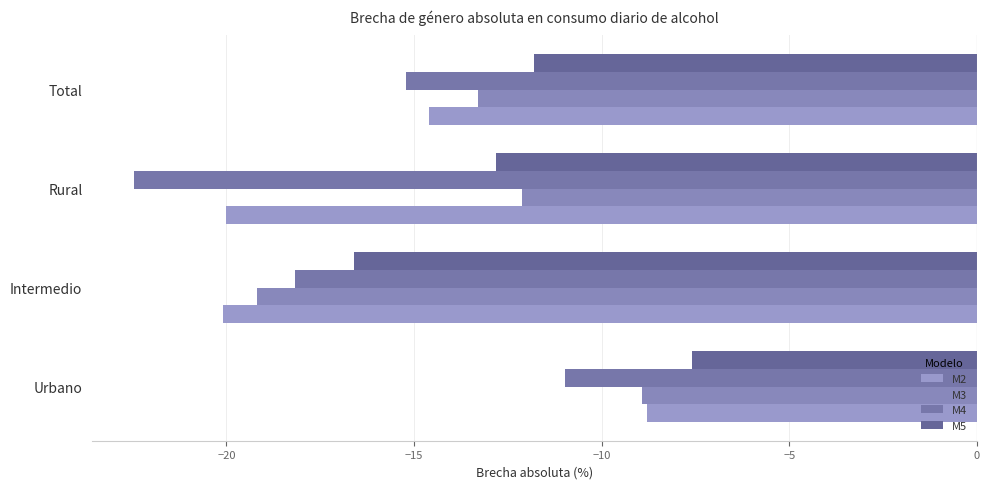

Rank the categories by M3 value from highest to lowest.

Urbano, Rural, Total, Intermedio